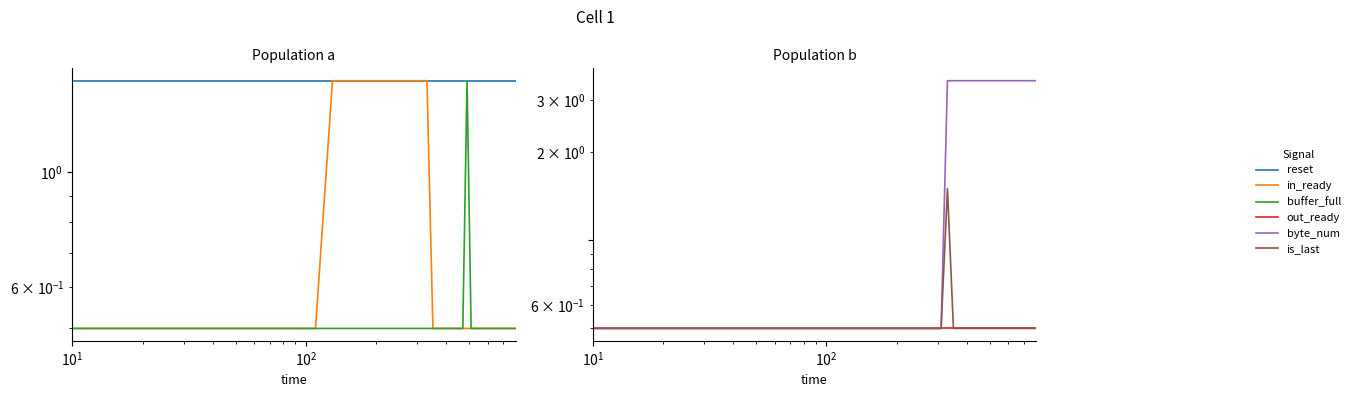

True or false: in_ready has a value of 0.3 at 18.

False